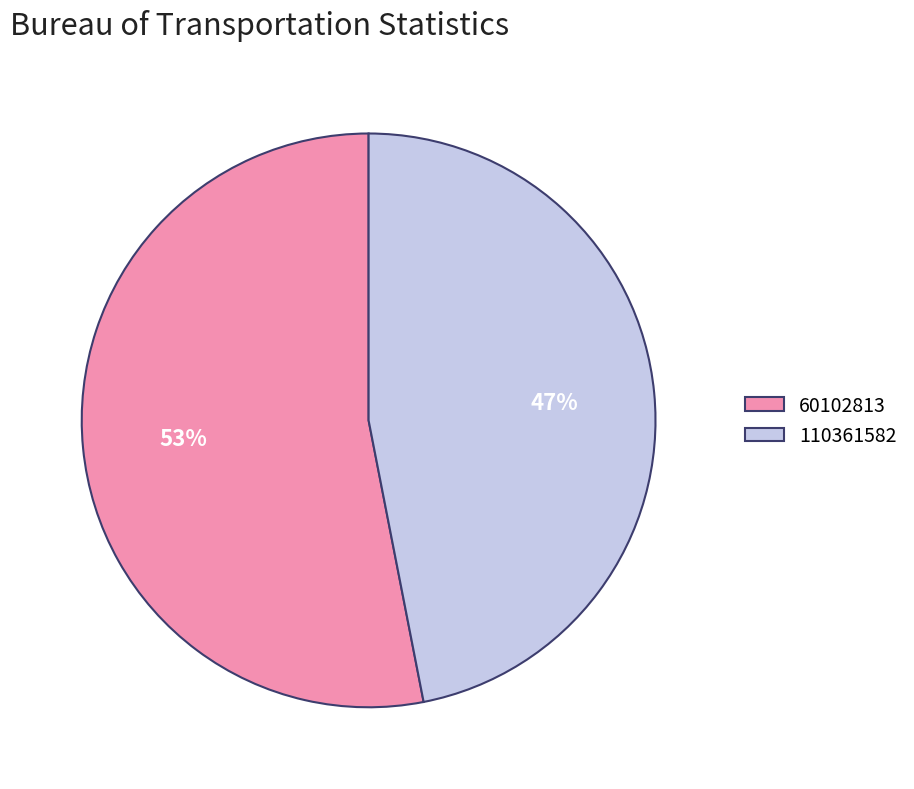

Rank the categories by value from highest to lowest.

60102813, 110361582